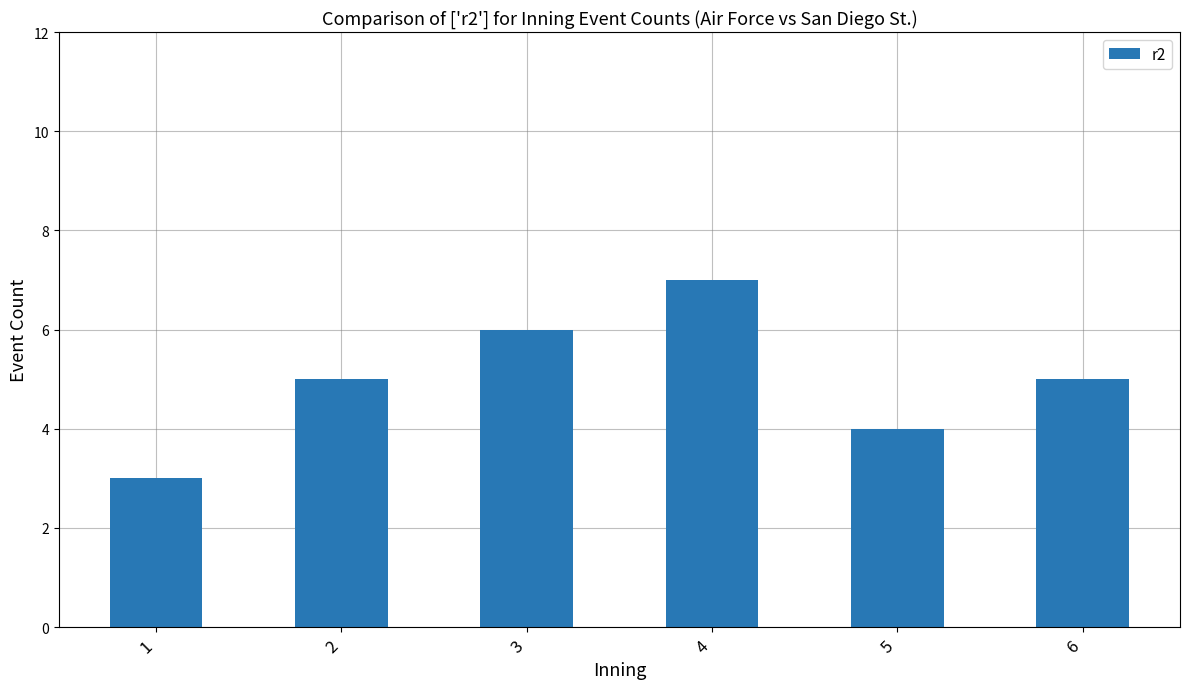

Which label corresponds to the smallest value in the chart?

1